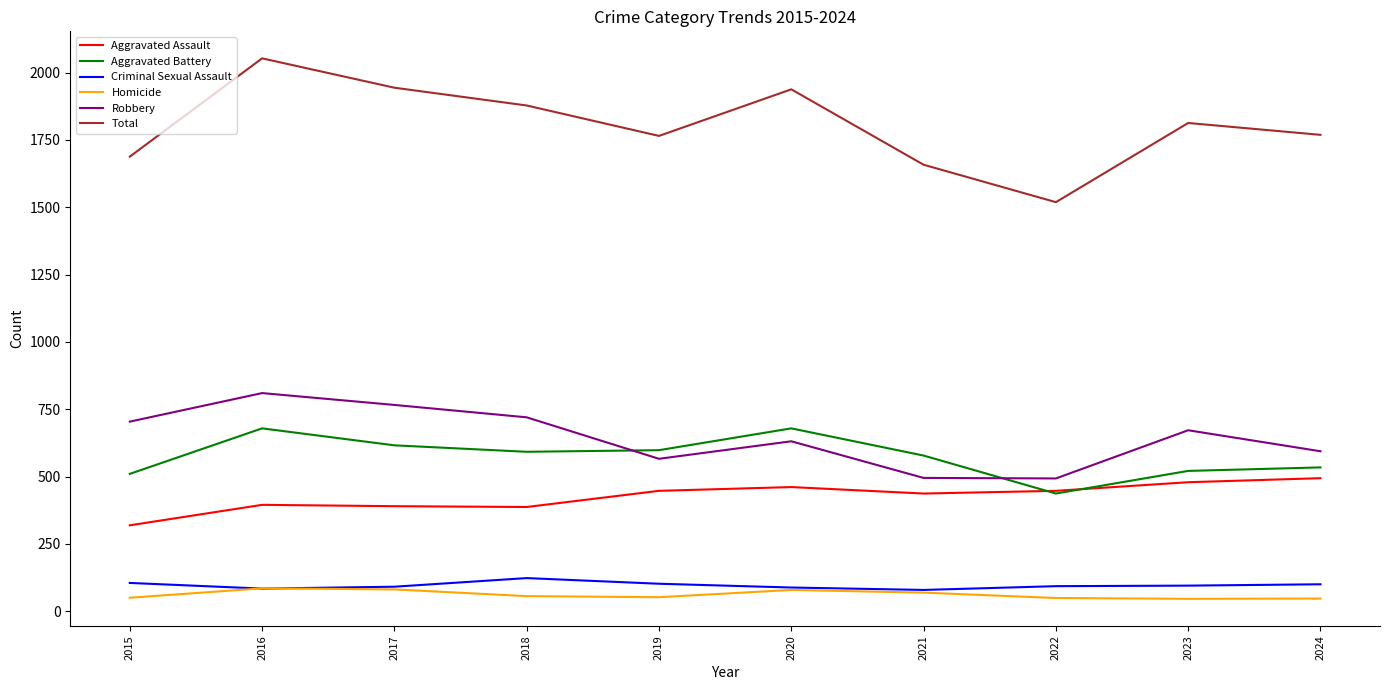

True or false: Aggravated Assault and Criminal Sexual Assault cross at least once.

False